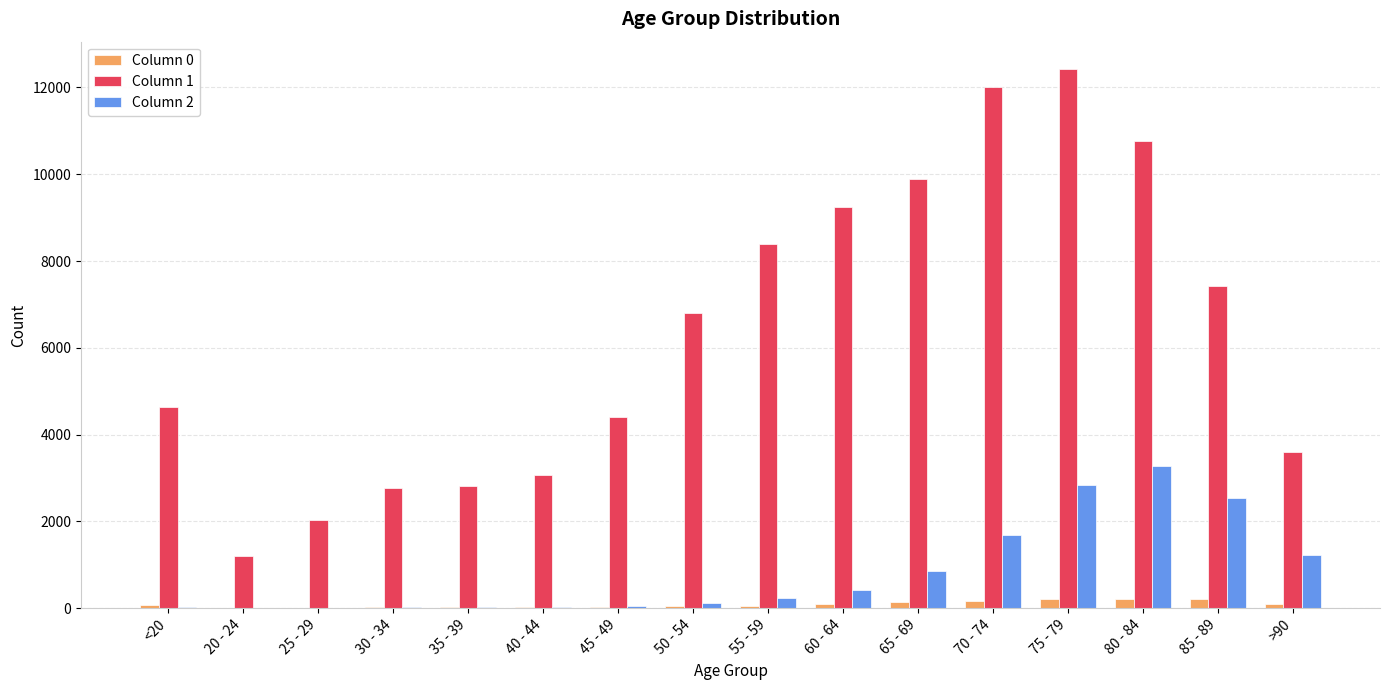

What is the maximum value shown in the chart?

12434